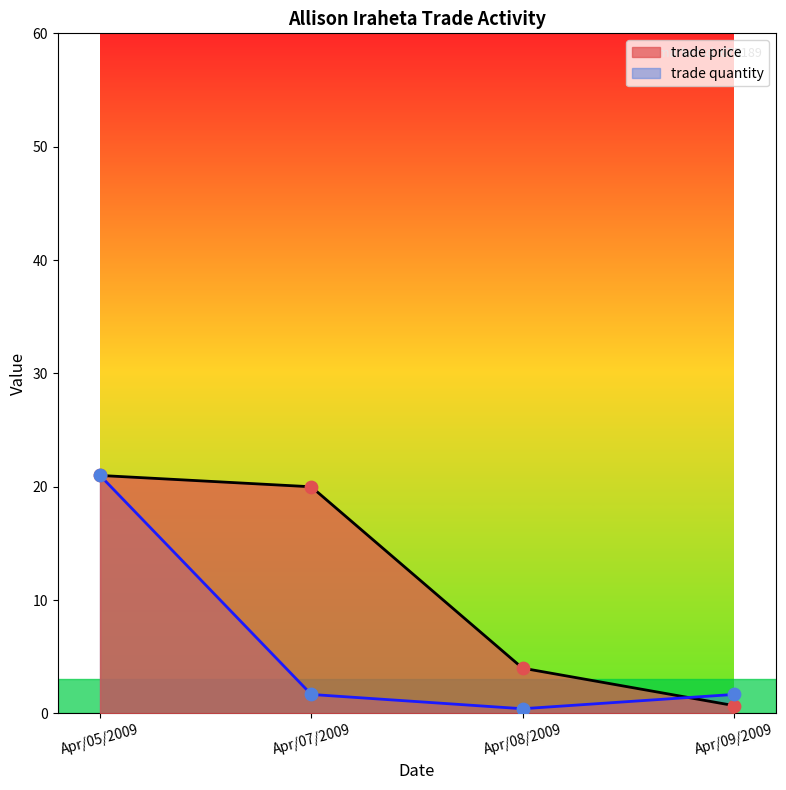

Which series reaches the minimum Y coordinate?

trade quantity